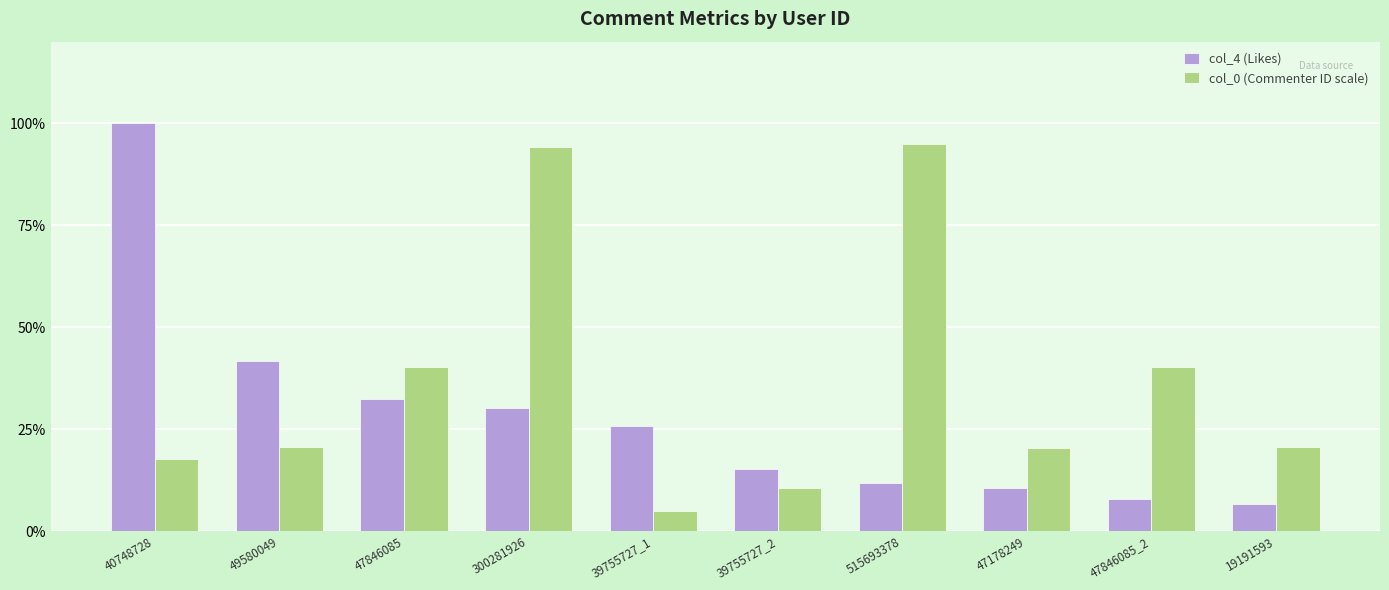

List the series in order of their peak value, lowest first.

col_0 (Commenter ID scale), col_4 (Likes)